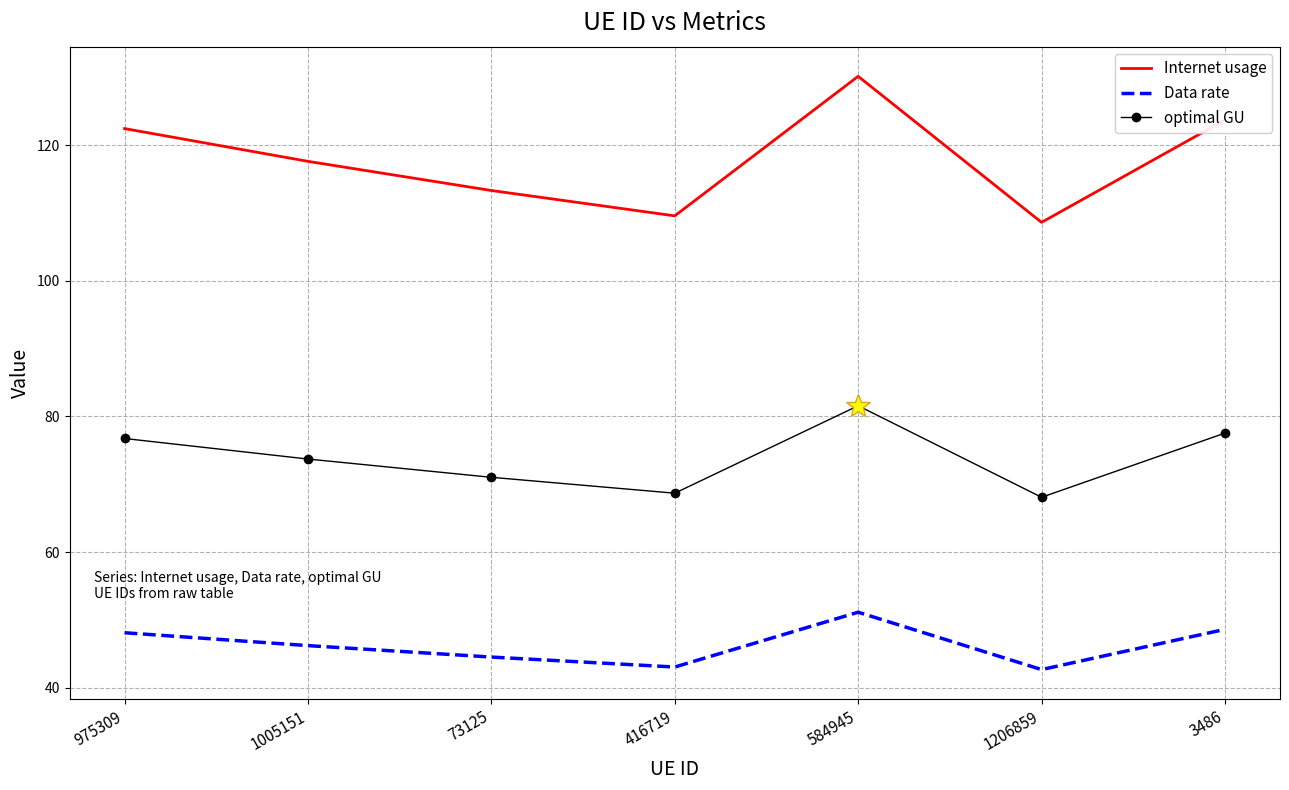

True or false: Internet usage has a value of 55.6 at 416719.

False